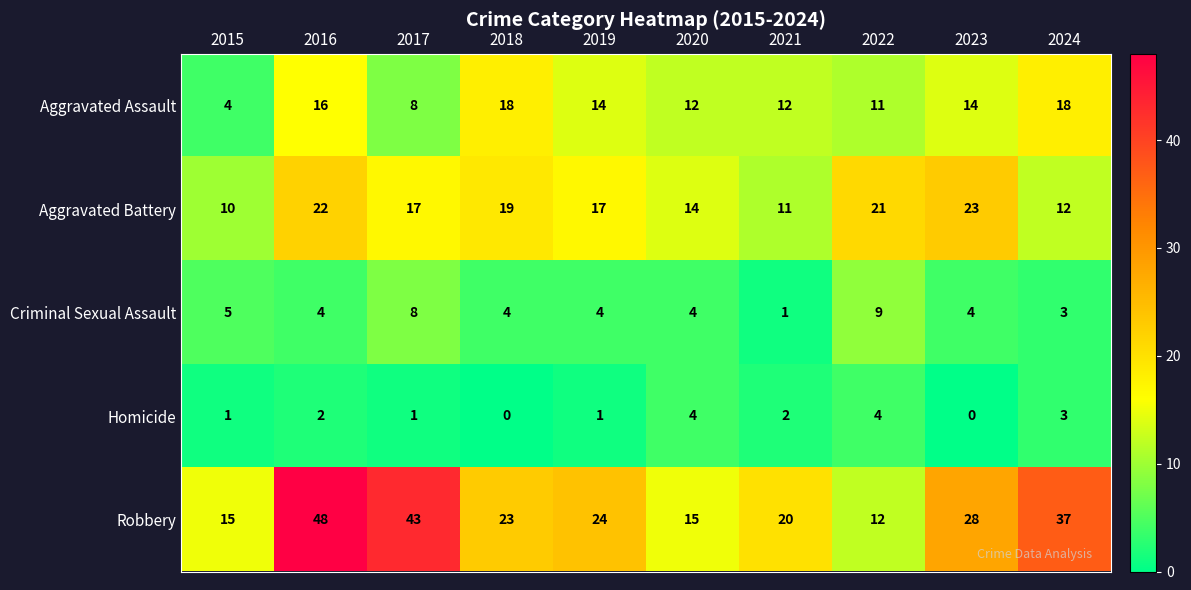

List the series in order of their peak value, highest first.

Robbery, Aggravated Battery, Aggravated Assault, Criminal Sexual Assault, Homicide